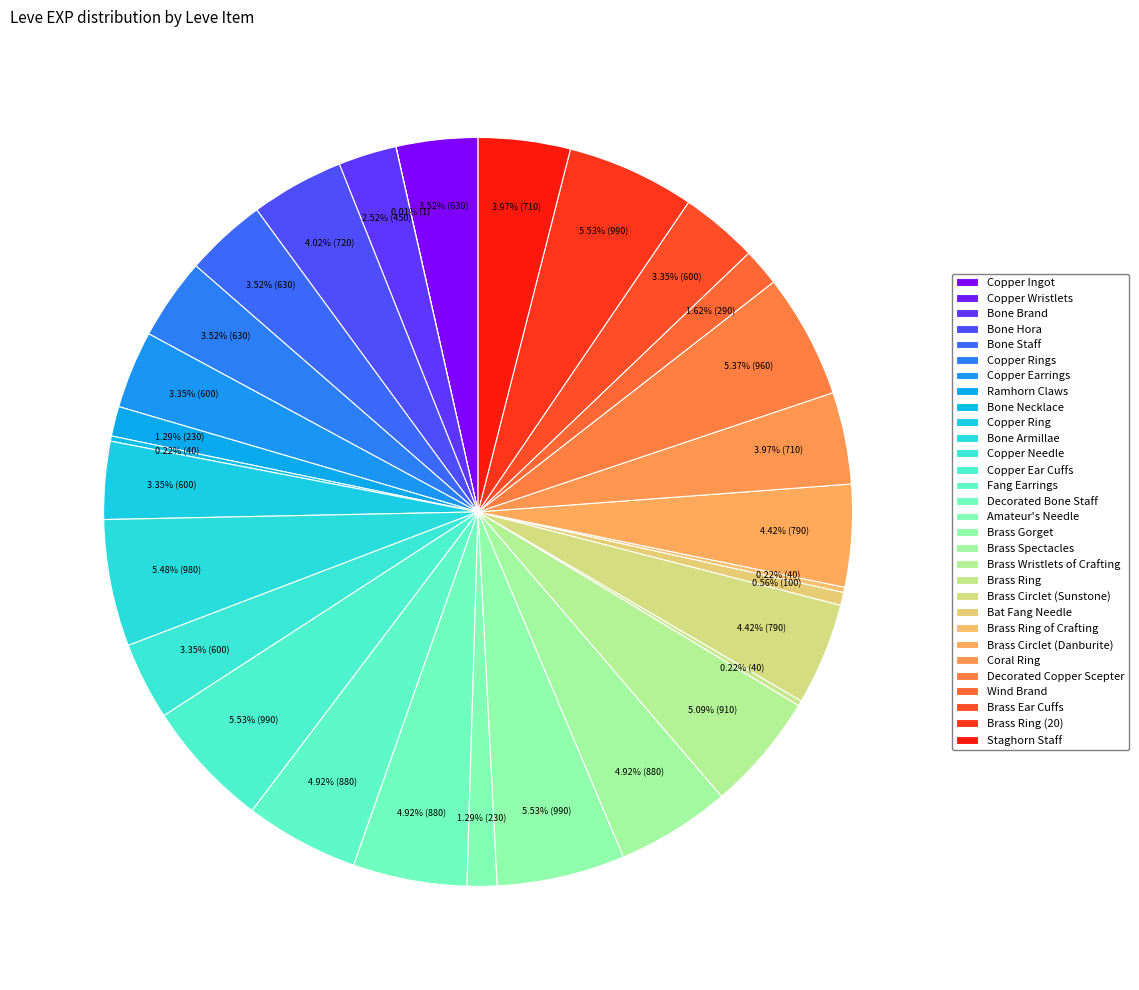

Is there any slice that represents more than half of the pie?

No